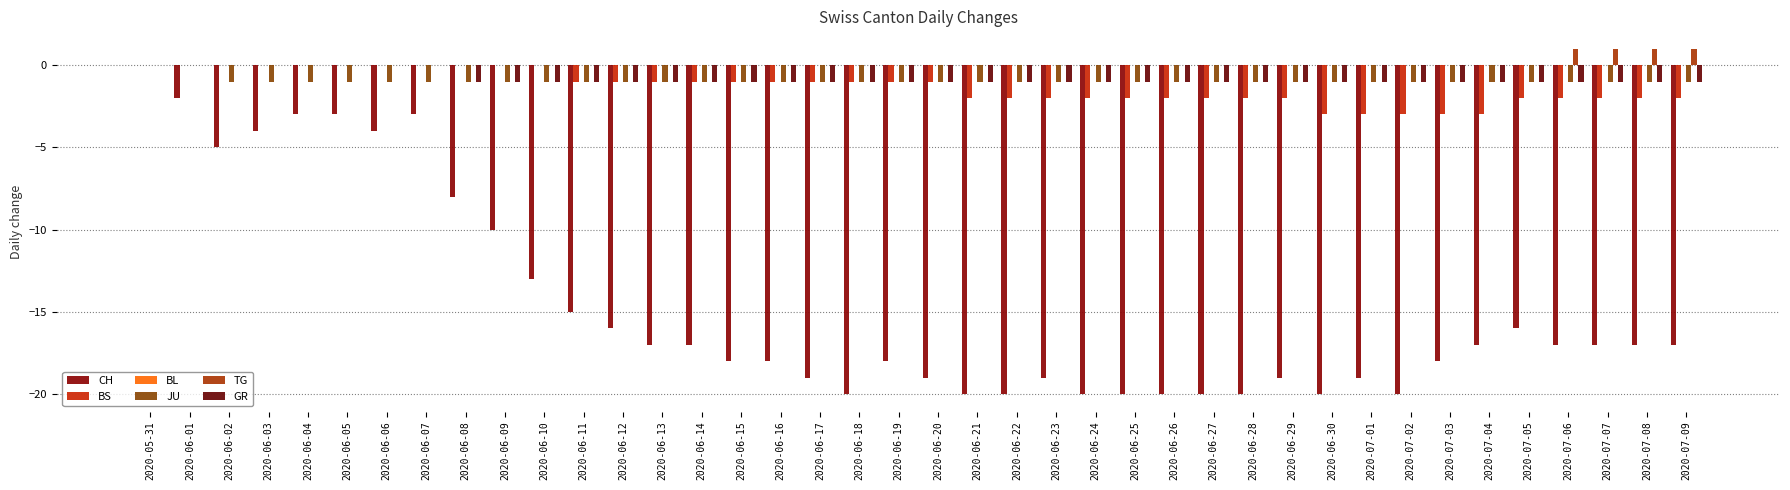

The GR series shows -1 at 2020-06-13. True or false?

True